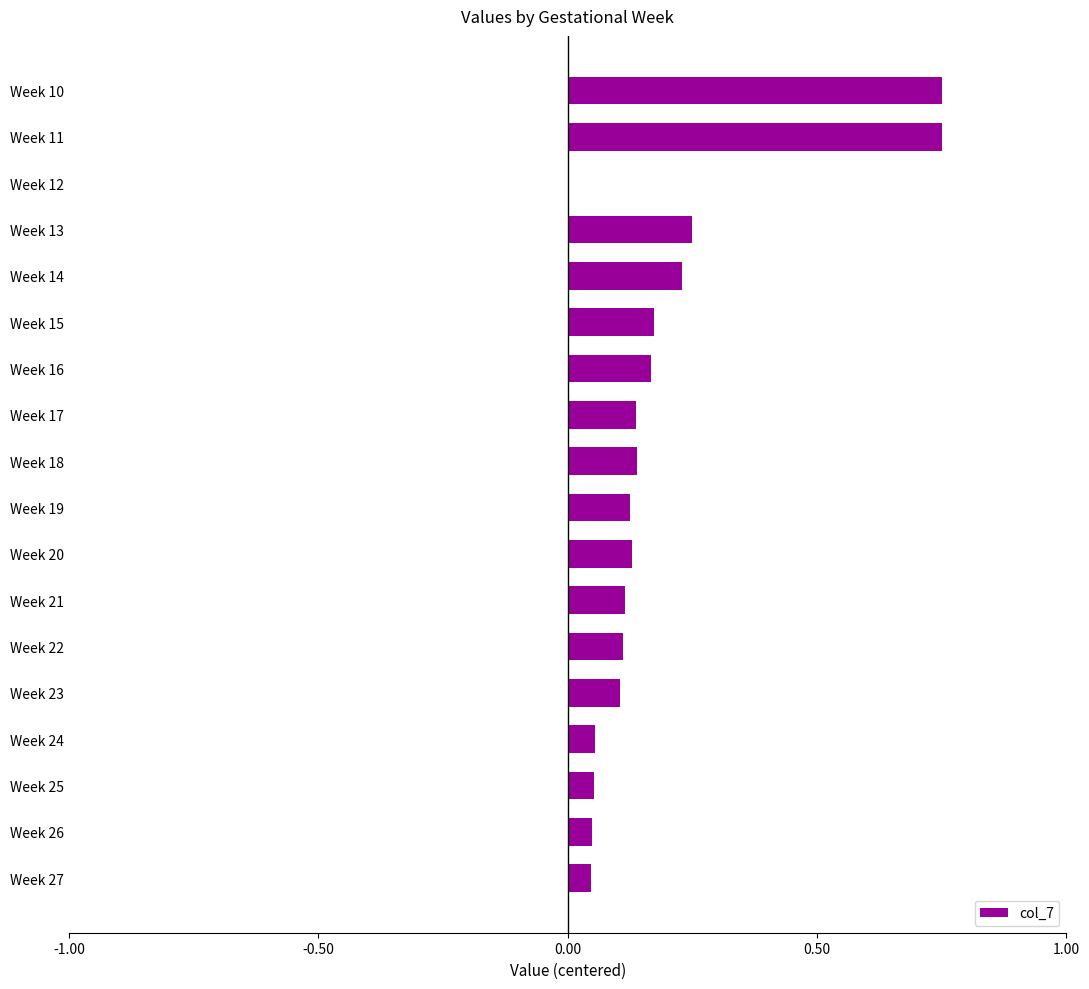

What is the sum of all values?

3.4